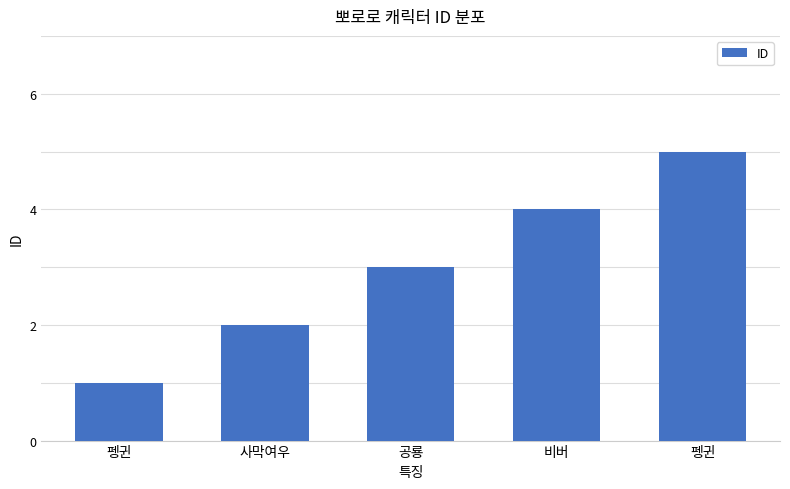

Reading left to right, transcribe all the data shown in this chart.

펭귄=1	사막여우=2	공룡=3	비버=4	펭귄=5